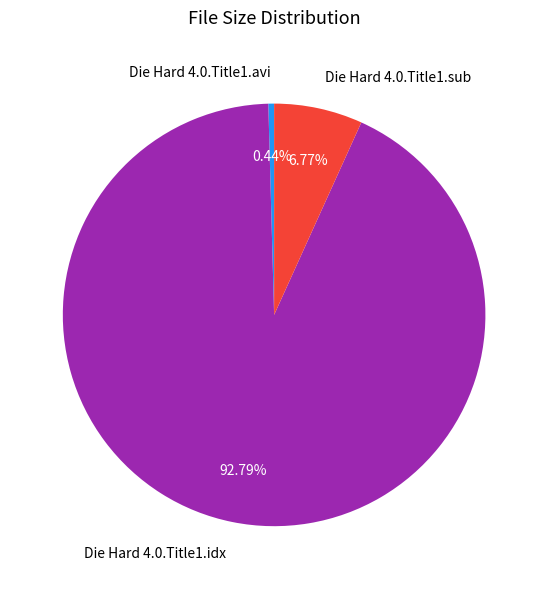

Approximately how many times larger is the value at Die Hard 4.0.Title1.idx compared to Die Hard 4.0.Title1.sub?

13.7